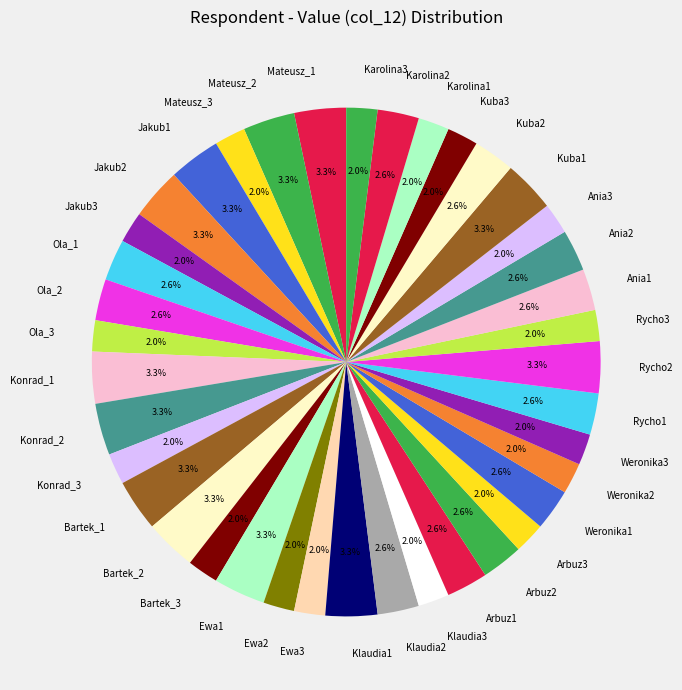

Count the number of slices in the pie.

39